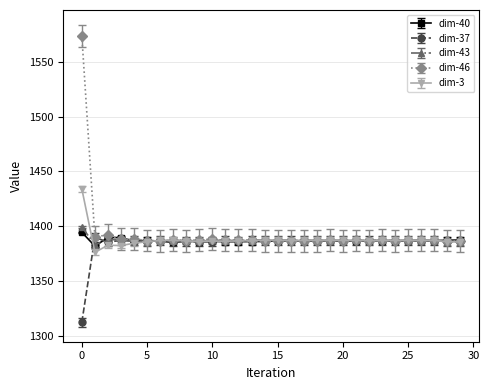

Is this an area chart (filled region under the line)?

No